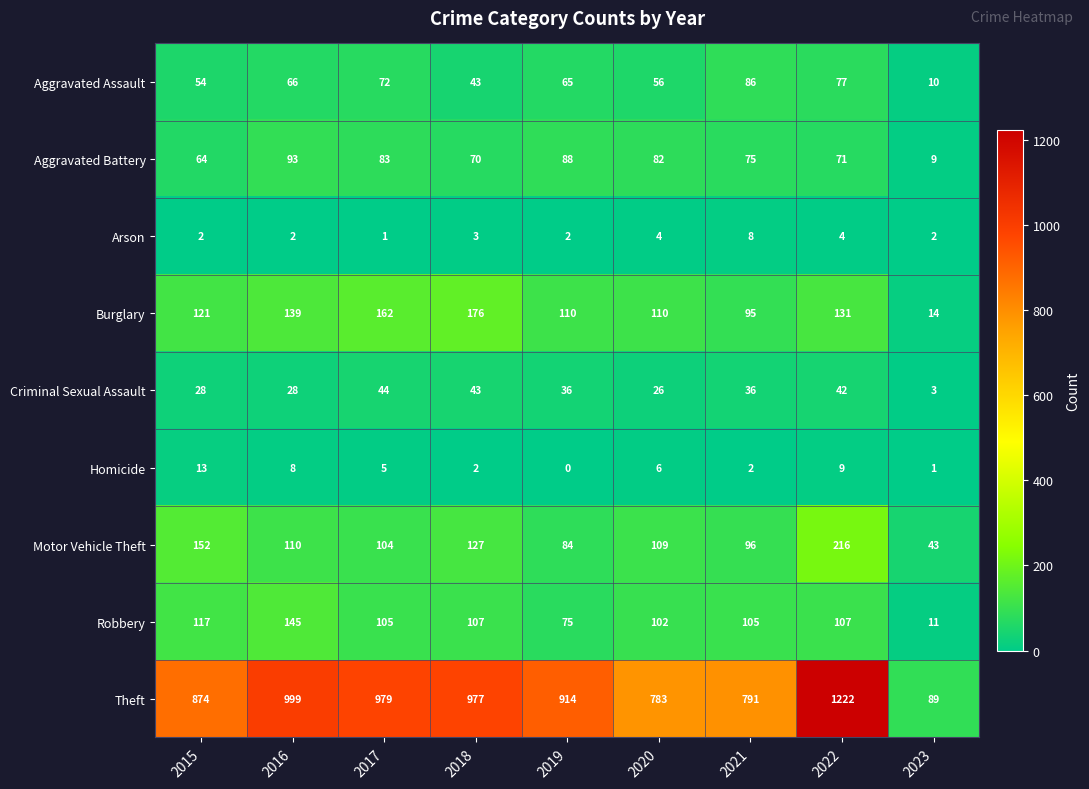

Is the value of Arson at 2017 greater than the value of Robbery at 2020?

No